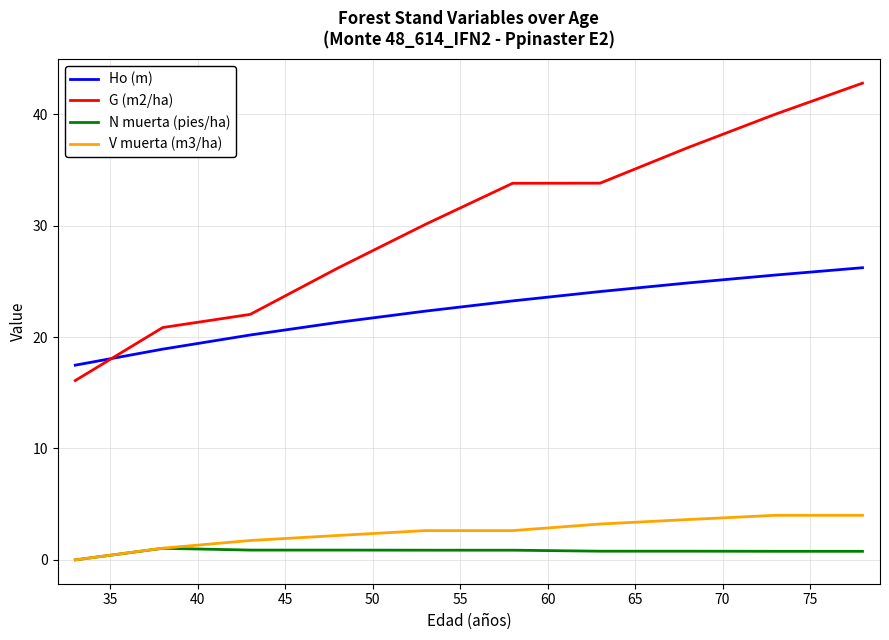

True or false: V muerta (m3/ha) has more than 2 points higher than both neighbors.

False